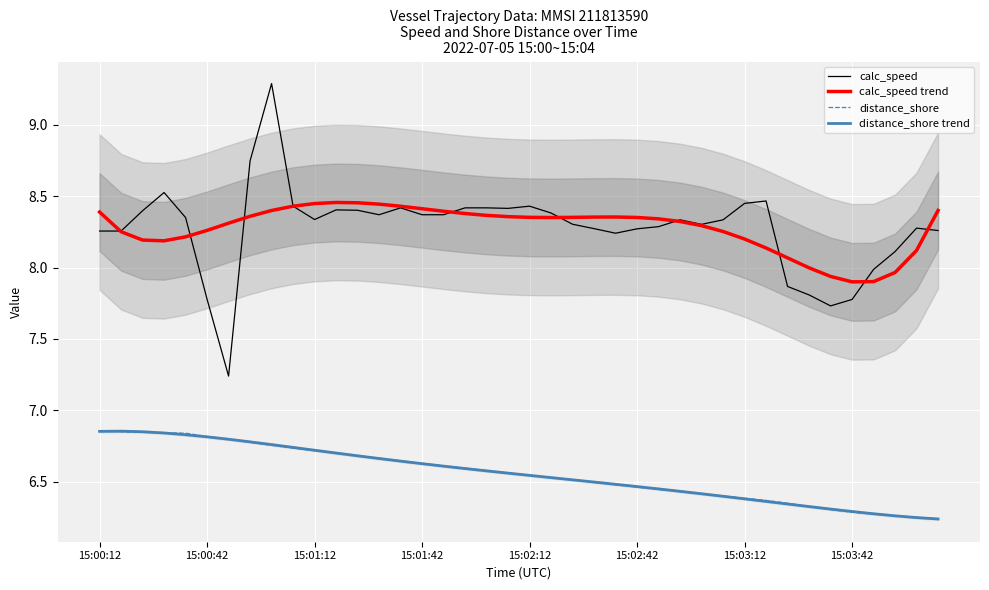

Reading left to right, list all the values displayed in this chart.

calc_speed: 8.3	8.3	8.4	8.5	8.4	7.8	7.2	8.7	9.3	8.4	8.3	8.4	8.4	8.4	8.4	8.4	8.4	8.4	8.4	8.4	8.4	8.4	8.3	8.3	8.2	8.3	8.3	8.3	8.3	8.3	8.4	8.5	7.9	7.8	7.7	7.8	8.0	8.1	8.3	8.3
calc_speed trend: 8.4	8.3	8.2	8.2	8.2	8.3	8.3	8.4	8.4	8.4	8.4	8.5	8.5	8.4	8.4	8.4	8.4	8.4	8.4	8.4	8.4	8.4	8.4	8.4	8.4	8.4	8.3	8.3	8.3	8.3	8.2	8.1	8.1	8.0	7.9	7.9	7.9	8.0	8.1	8.4
distance_shore: 6.9	6.8	6.8	6.8	6.8	6.8	6.8	6.8	6.8	6.7	6.7	6.7	6.7	6.7	6.6	6.6	6.6	6.6	6.6	6.6	6.5	6.5	6.5	6.5	6.5	6.5	6.4	6.4	6.4	6.4	6.4	6.4	6.3	6.3	6.3	6.3	6.3	6.3	6.2	6.2
distance_shore trend: 6.9	6.9	6.8	6.8	6.8	6.8	6.8	6.8	6.8	6.7	6.7	6.7	6.7	6.7	6.6	6.6	6.6	6.6	6.6	6.6	6.5	6.5	6.5	6.5	6.5	6.5	6.4	6.4	6.4	6.4	6.4	6.4	6.3	6.3	6.3	6.3	6.3	6.3	6.2	6.2